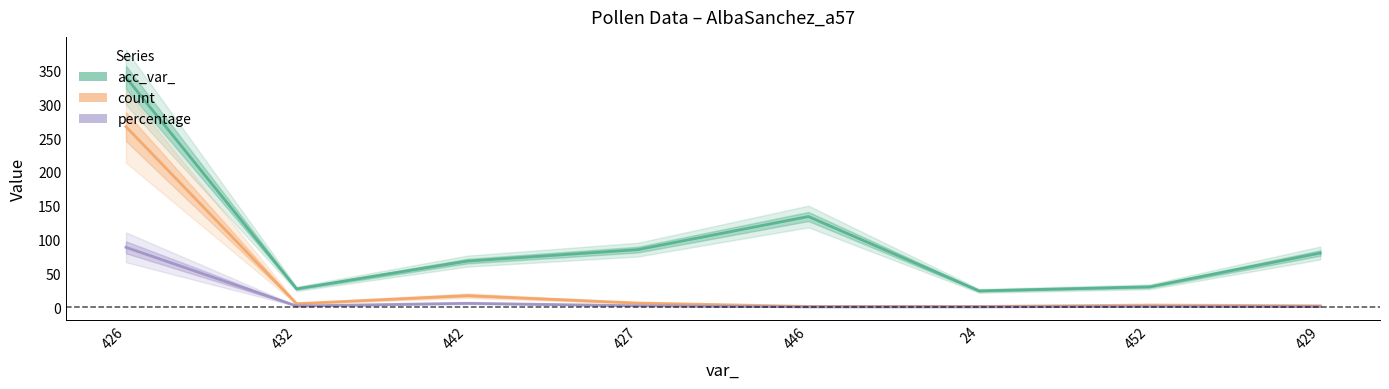

What is the spread (max minus min) of values at 24?

23.7